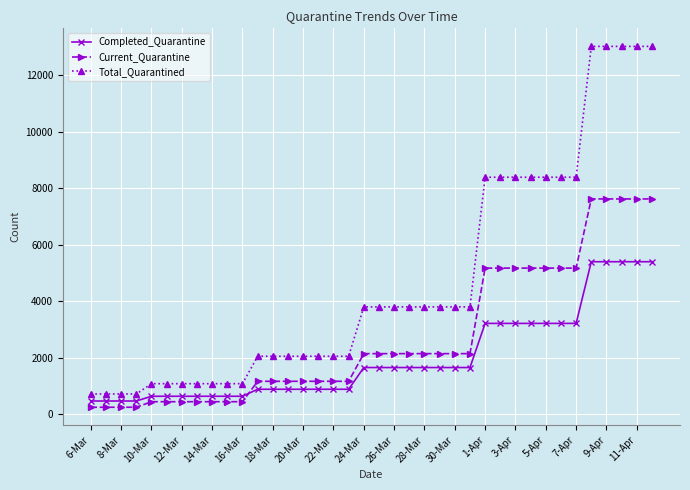

Which series has the widest spread of values?

Total_Quarantined